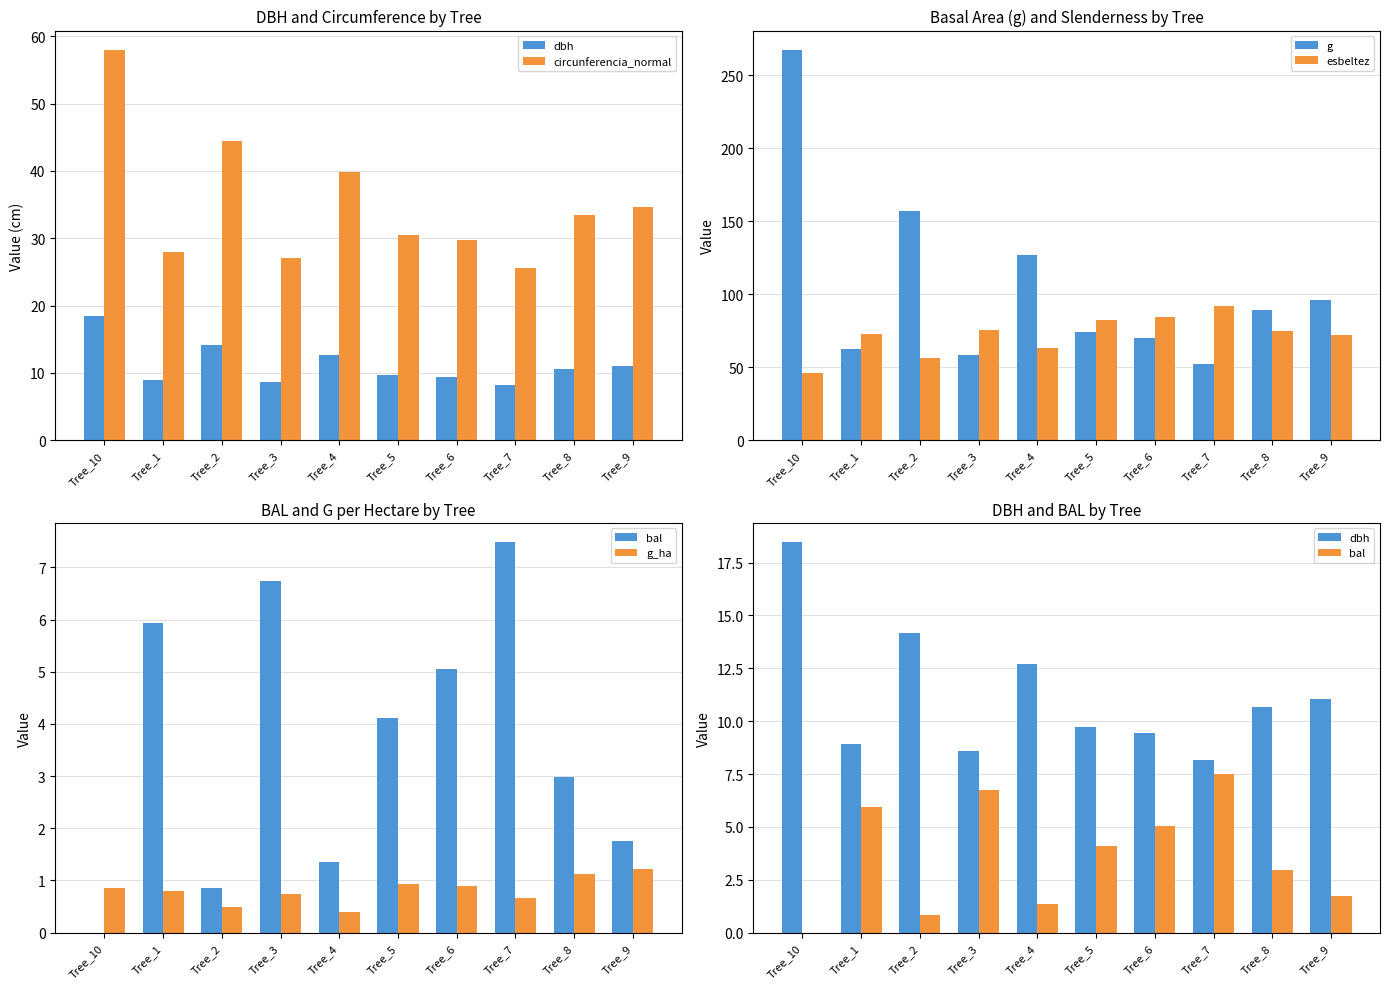

Reading right to left, list all the values displayed in this chart.

dbh: 11.1	10.7	8.2	9.4	9.7	12.7	8.6	14.2	8.9	18.4
circunferencia_normal: 34.7	33.5	25.6	29.7	30.5	39.9	27.0	44.5	28.0	58.0
g: 95.9	89.1	52.2	70.1	73.9	126.7	58.1	157.2	62.2	267.4
esbeltez: 72.4	75.1	92.0	84.7	82.5	63.0	75.6	56.5	73.0	46.1
bal: 1.8	3.0	7.5	5.0	4.1	1.4	6.7	0.8	5.9	0.0
g_ha: 1.2	1.1	0.7	0.9	0.9	0.4	0.7	0.5	0.8	0.8